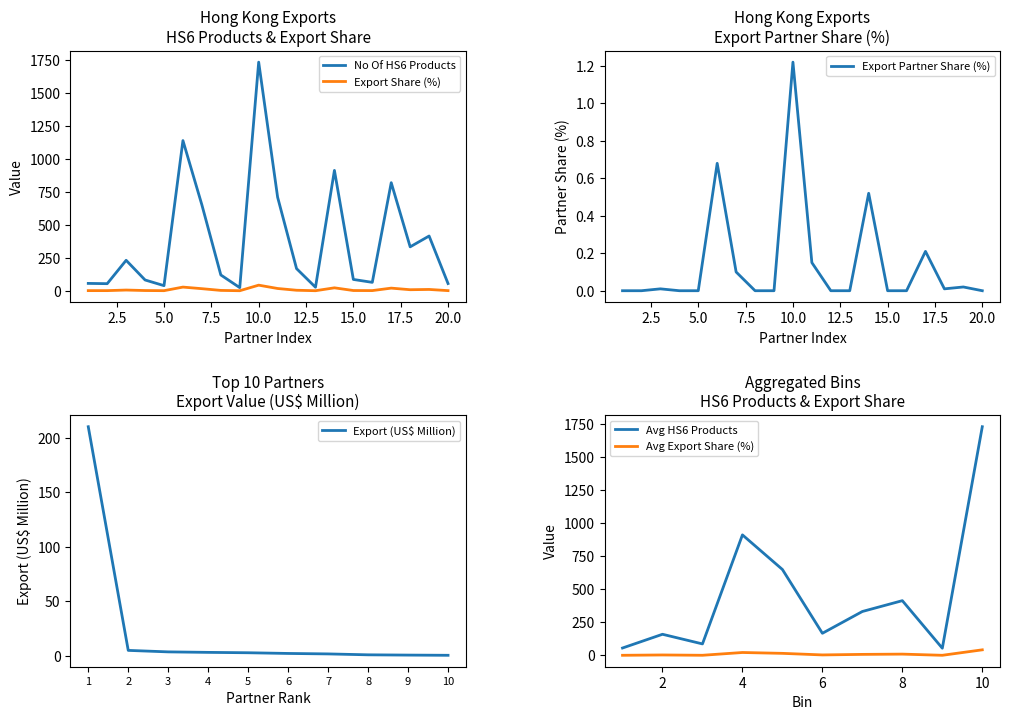

Is it true that Export (US$ Million) equals 0.8 at 8?

True